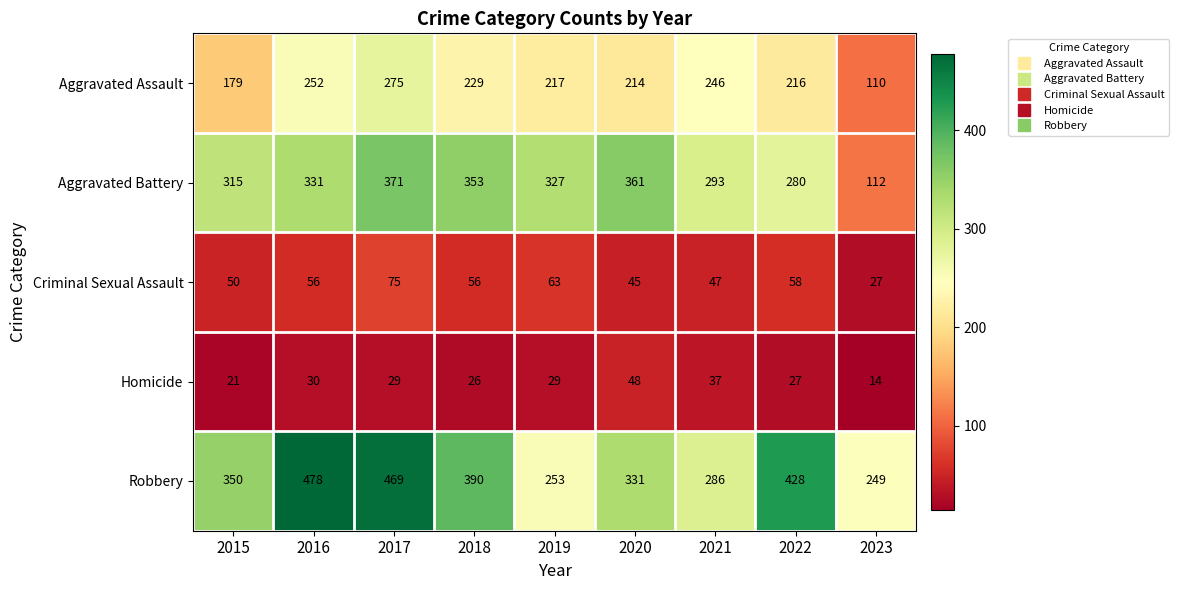

Which series changed the most between 2016 and 2023?

Robbery